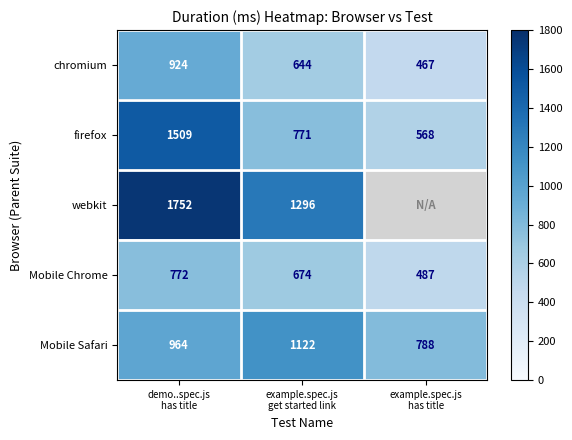

Which label corresponds to the smallest value in the chart?

example.spec.js
has title